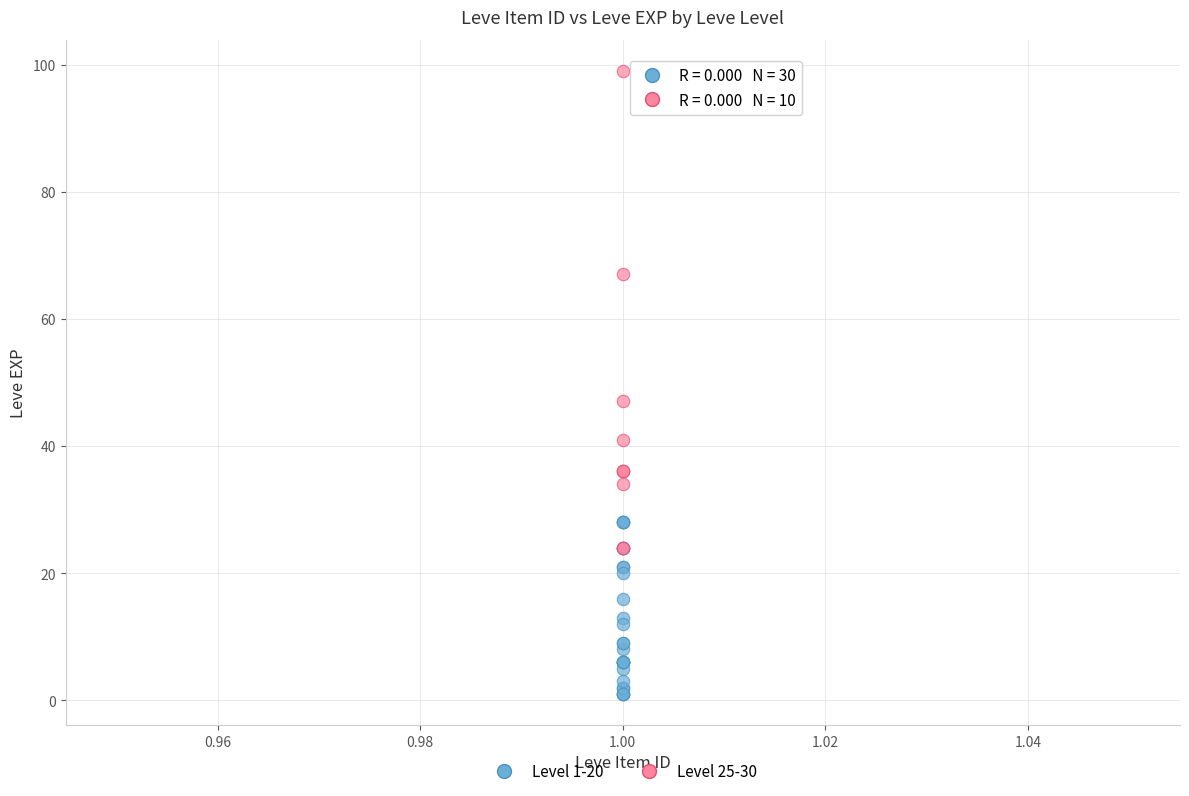

Which series reaches the maximum Y coordinate?

Level 25-30